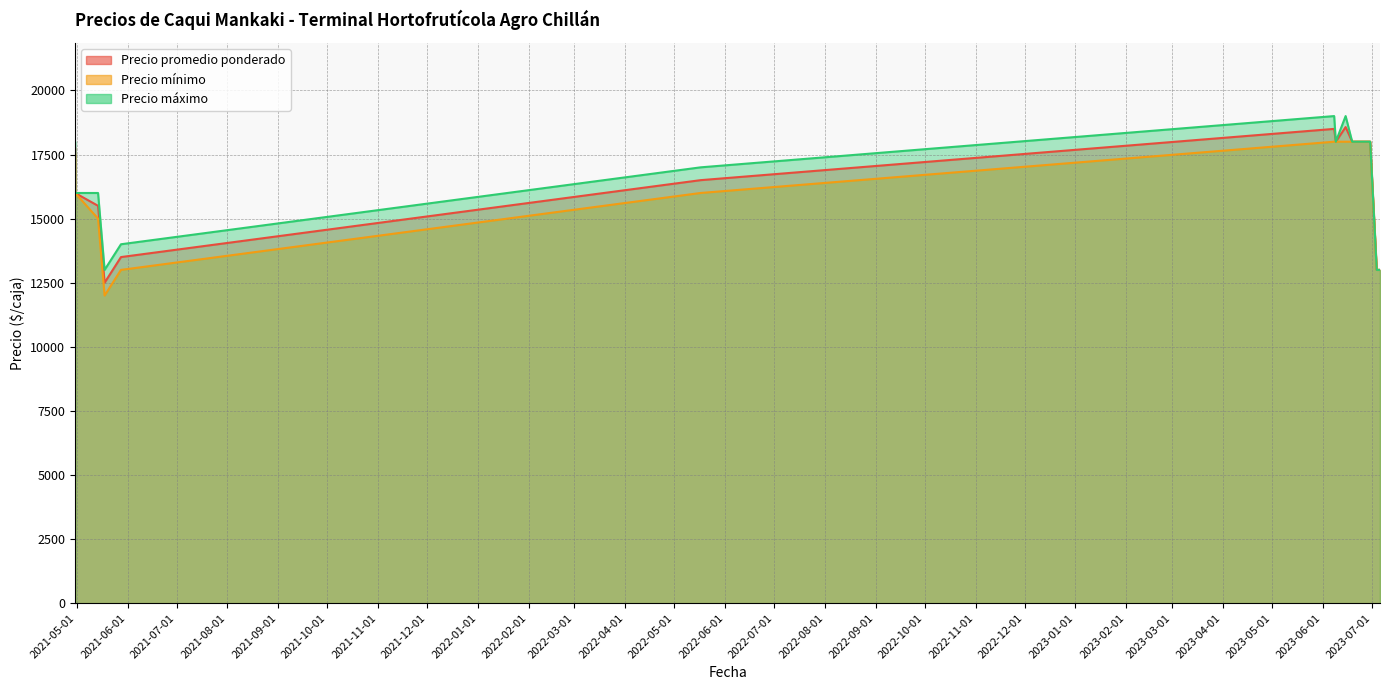

What is the label of the 2nd point from the right?

2023-07-05